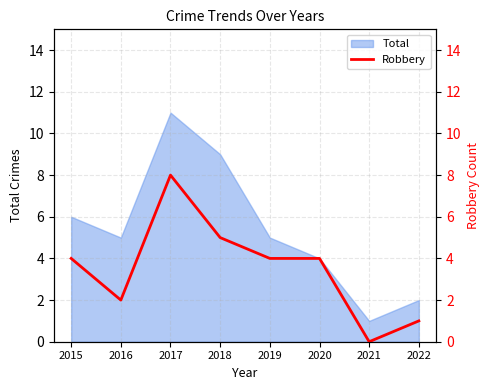

Is it true that the value at 2019 is 6?

False